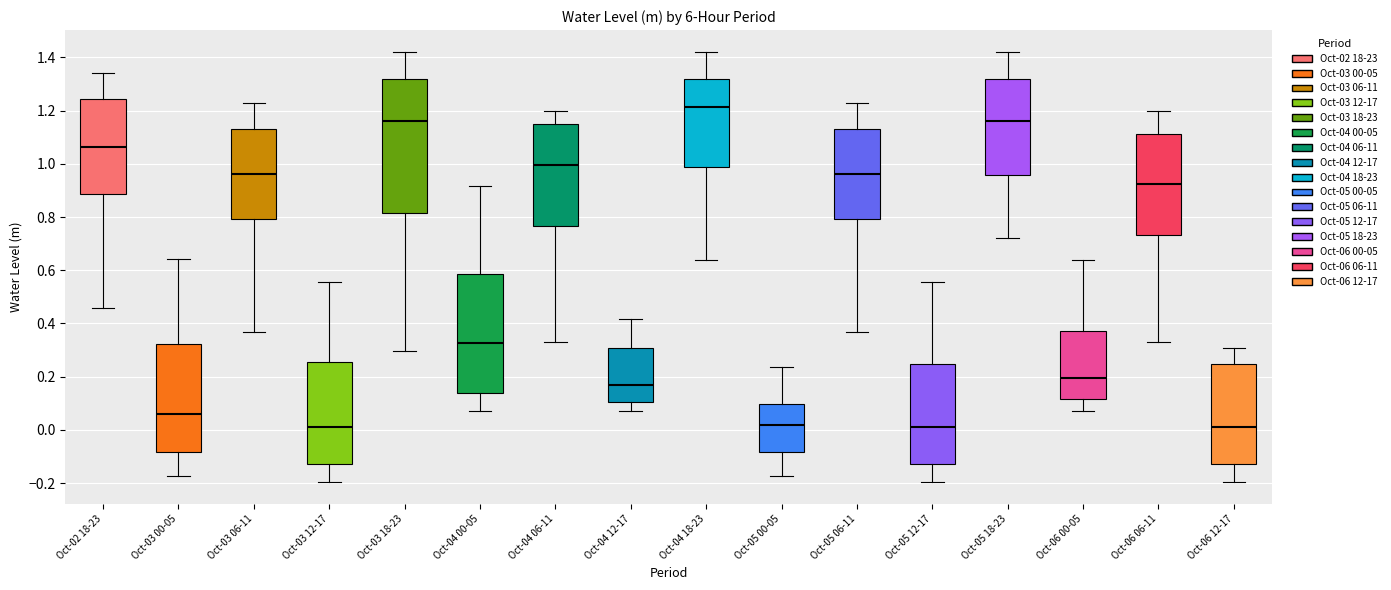

Comparing the boxes themselves (not the whiskers), which one is the tallest?

Oct-03 18-23